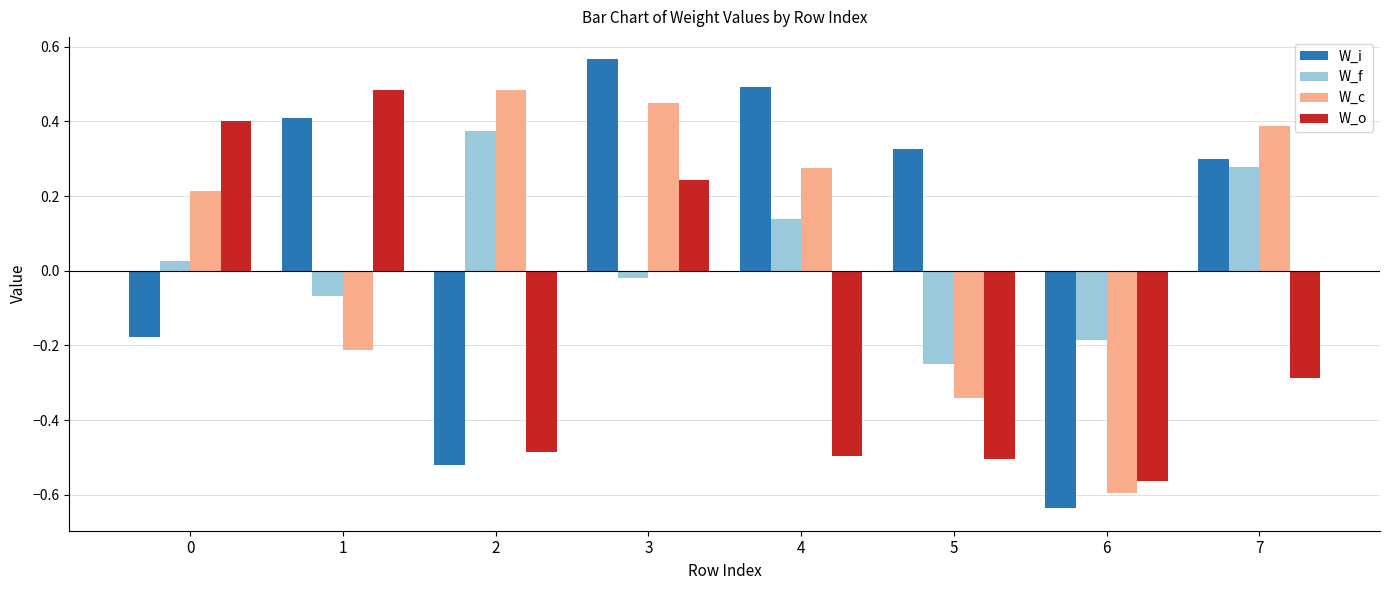

At which category does the chart reach its minimum across all series?

6